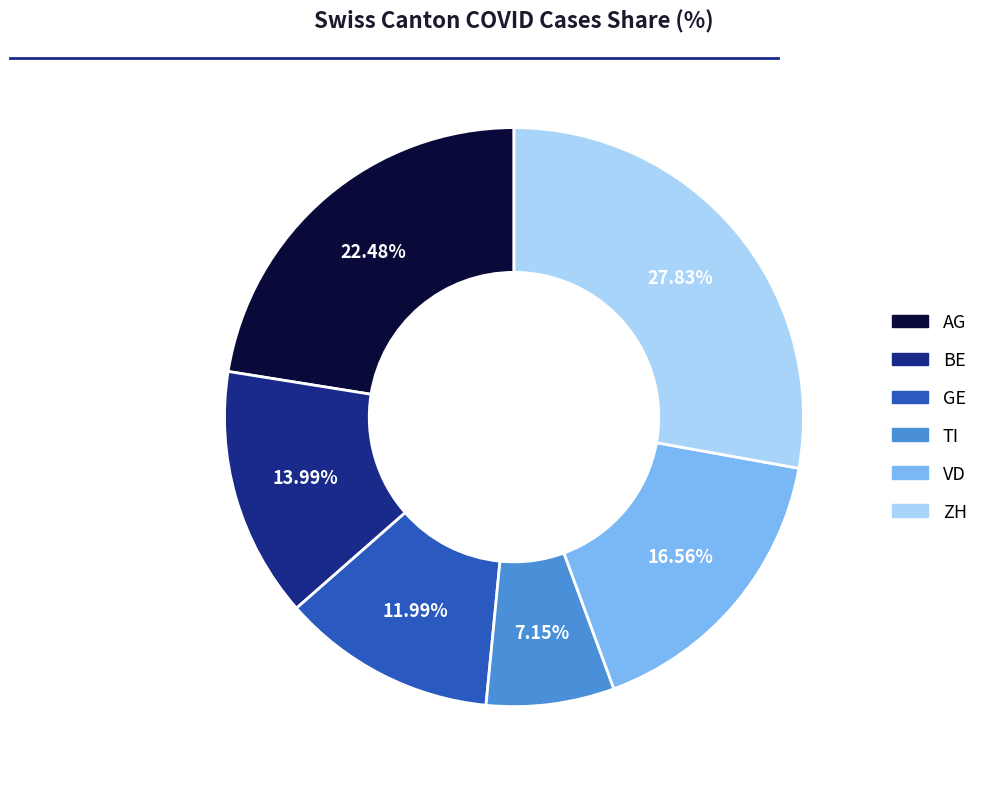

How many slices are in this pie chart?

6